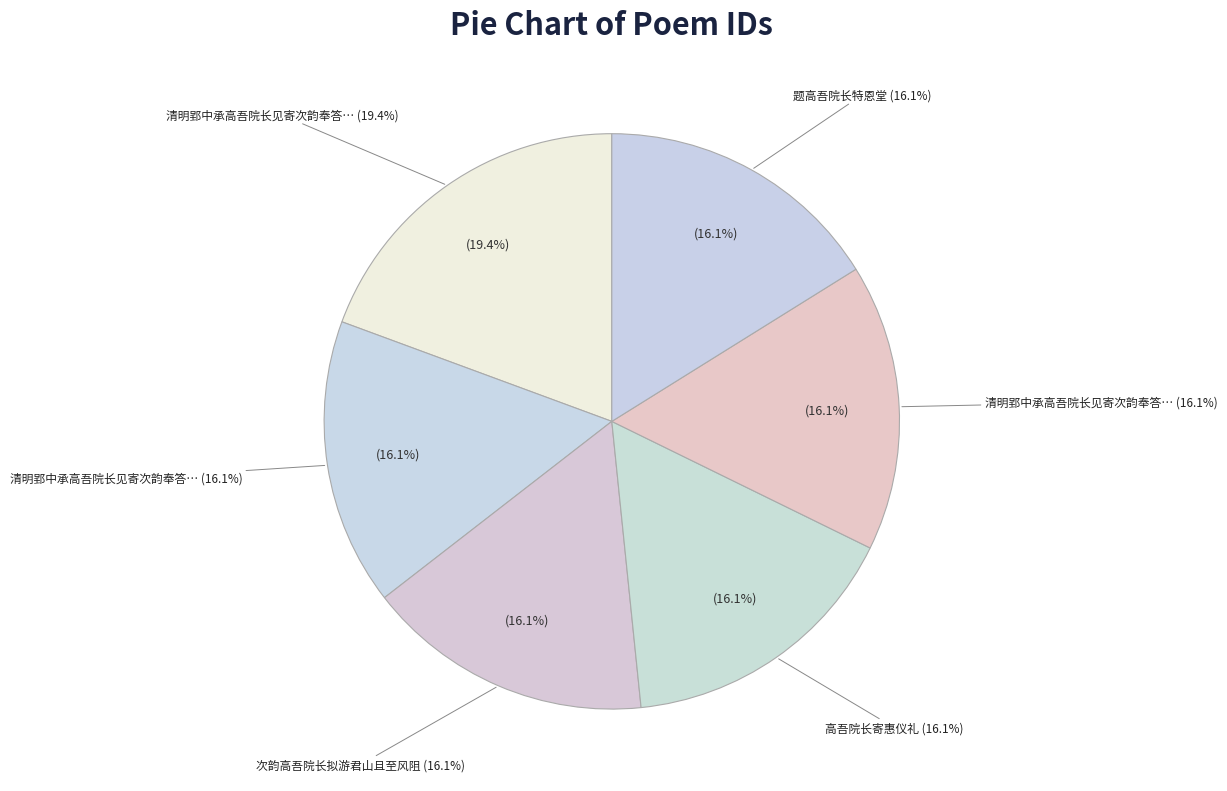

What percentage is the 清明郢中承高吾院长见寄次韵奉答二首 slice, to the nearest percent?

19%